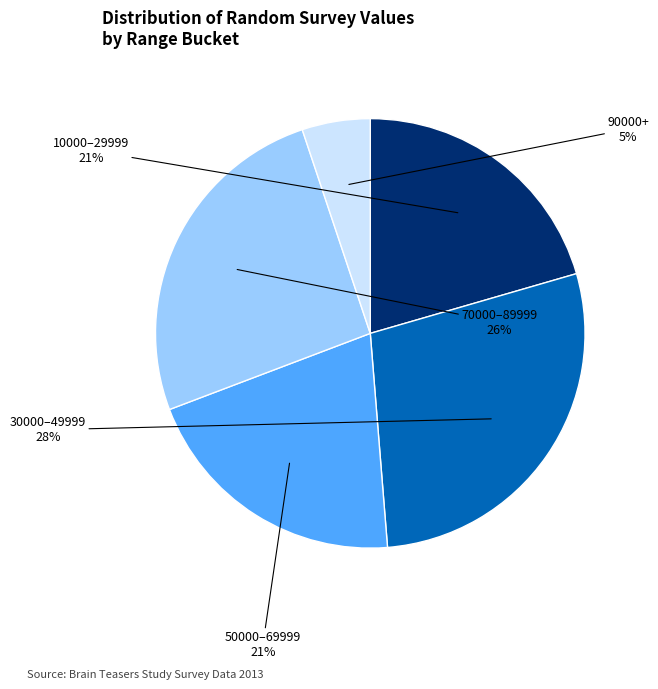

To the nearest percent, what is the difference between the largest and smallest slice percentages?

23%